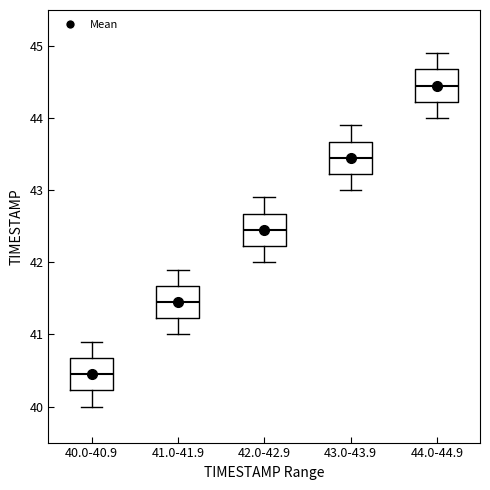

Reading left to right, read every box against the y-axis: the position of its median line, the range the box covers, and the ends of its whiskers. The values are not printed on the chart, so give them approximately, as read against the axis.

40.0-40.9: median 40.5, box 40.2 to 40.7, whiskers 40.0 to 40.9
41.0-41.9: median 41.5, box 41.2 to 41.7, whiskers 41.0 to 41.9
42.0-42.9: median 42.5, box 42.2 to 42.7, whiskers 42.0 to 42.9
43.0-43.9: median 43.5, box 43.2 to 43.7, whiskers 43.0 to 43.9
44.0-44.9: median 44.5, box 44.2 to 44.7, whiskers 44.0 to 44.9